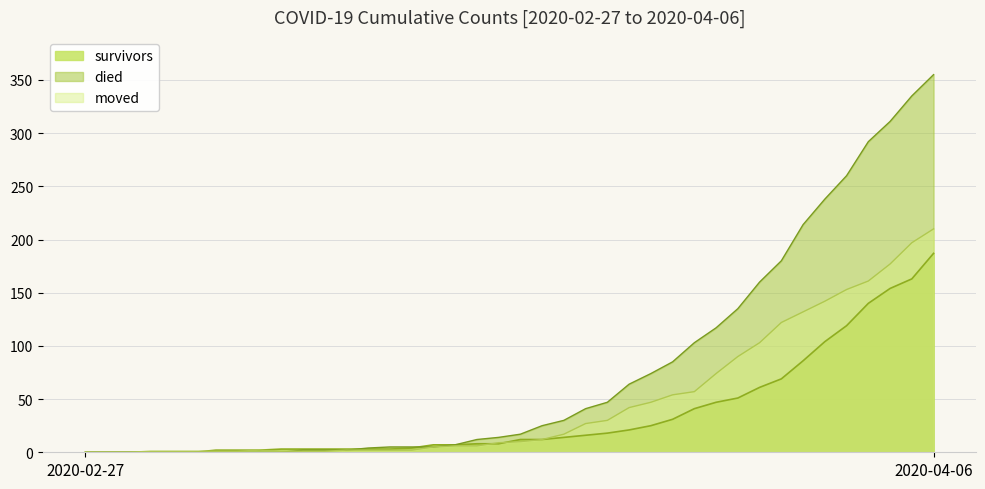

True or false: died and survivors cross at least once.

True